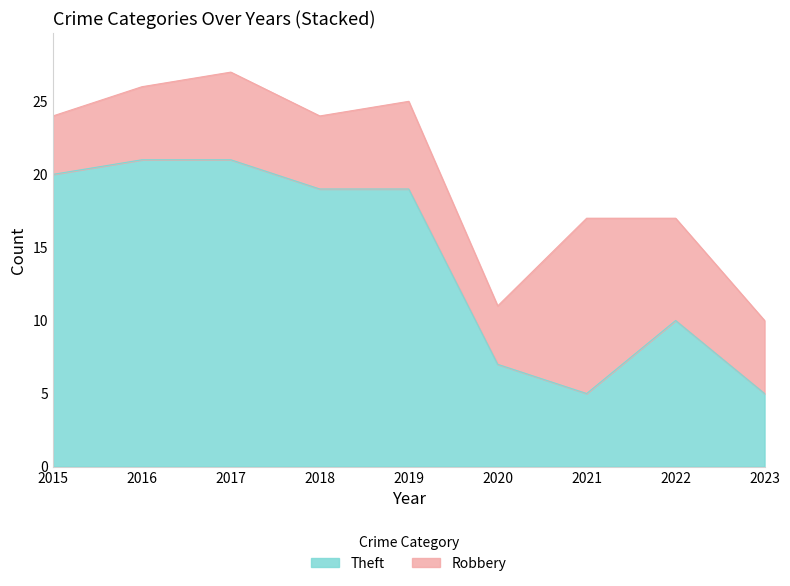

At which label is the value closest to 13?

2022